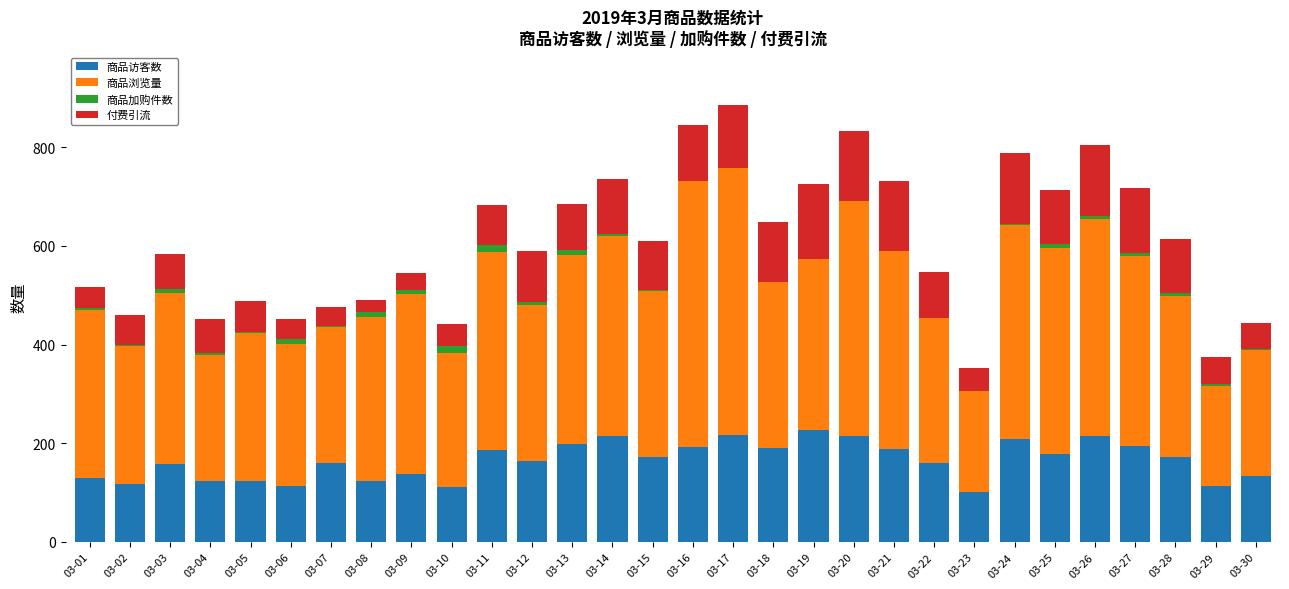

What is the highest value of the 商品访客数 series?

226